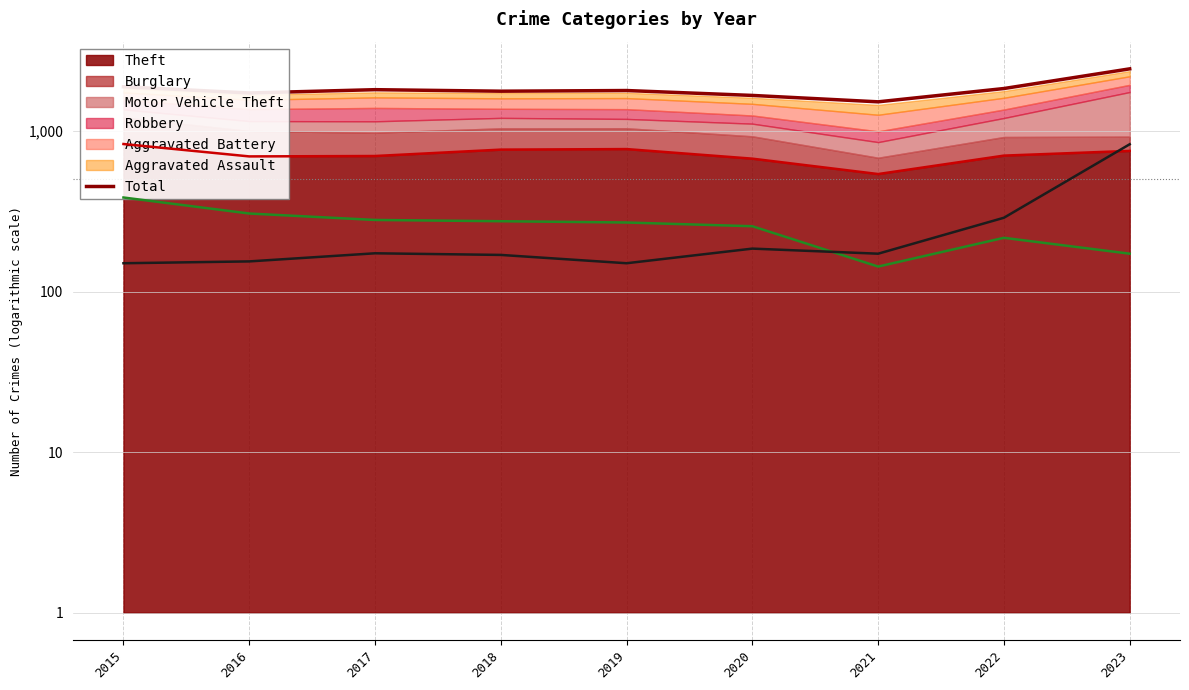

Does the chart display data point markers on the line(s)?

No